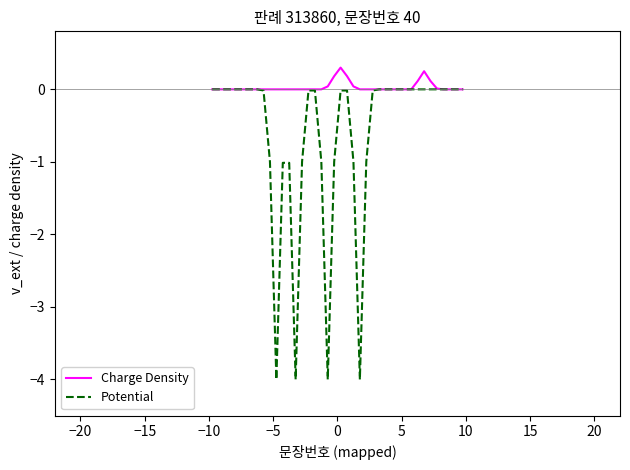

Rank the series by their average value, from highest to lowest.

Charge Density, Potential